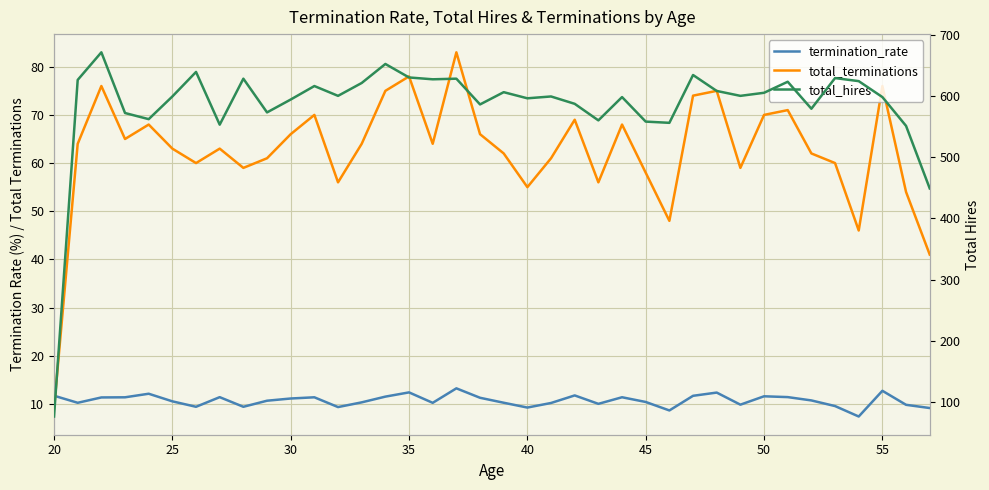

Count the number of categories in the chart.

38